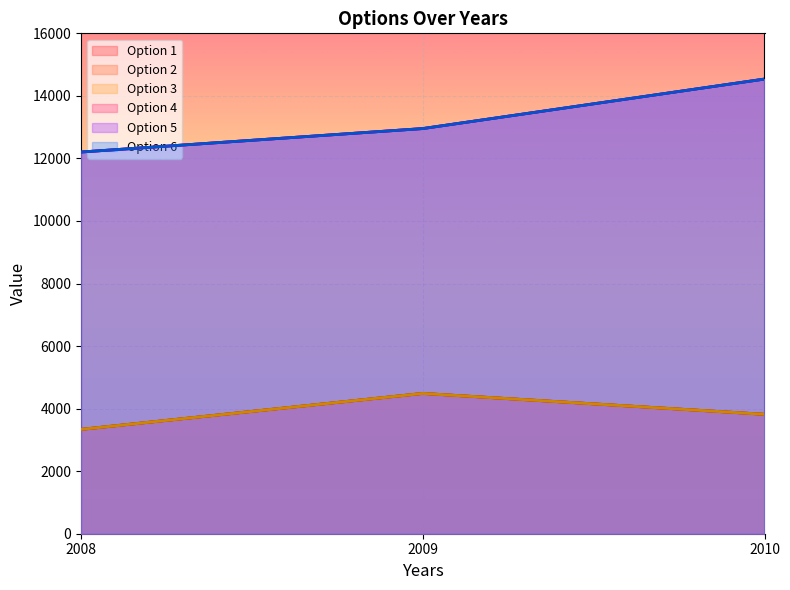

What is the highest value of the Option 4 series?

14538